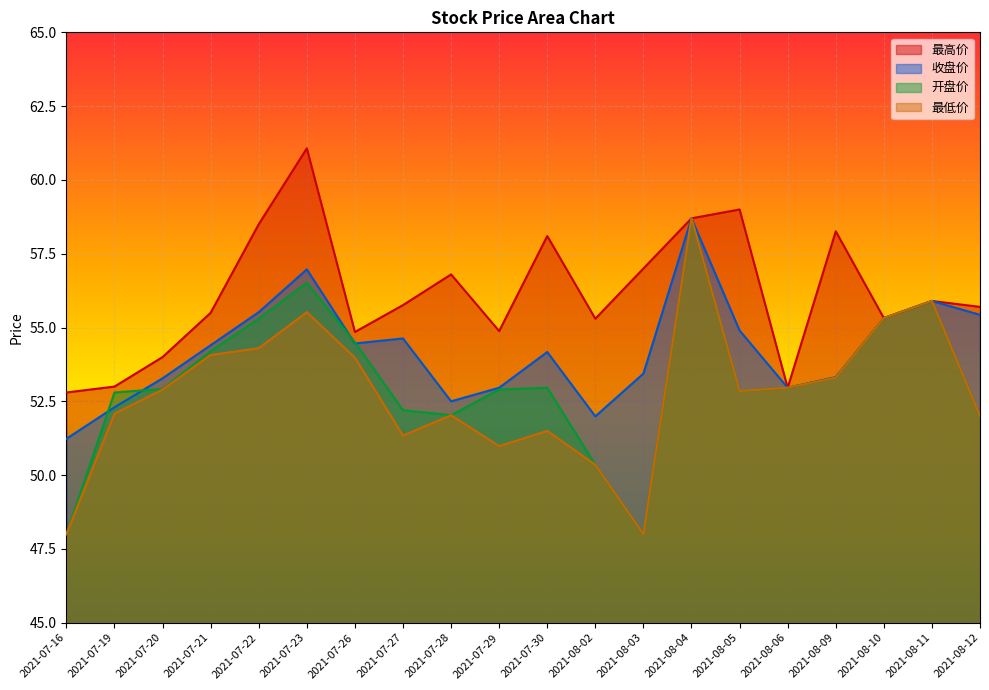

Rank the series by their maximum value, from highest to lowest.

最高价, 收盘价, 最低价, 开盘价